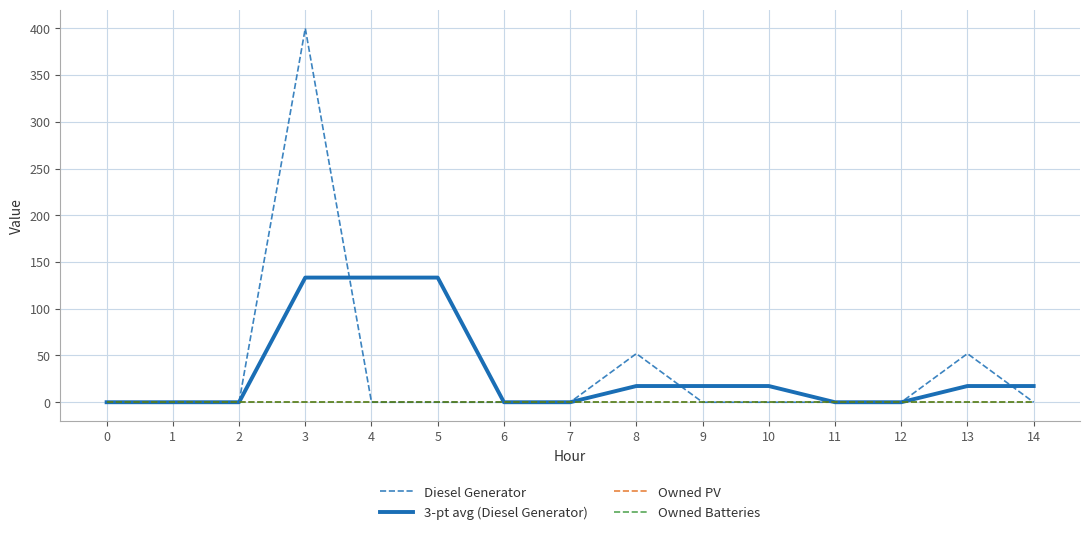

Where is the first local maximum for Diesel Generator?

3